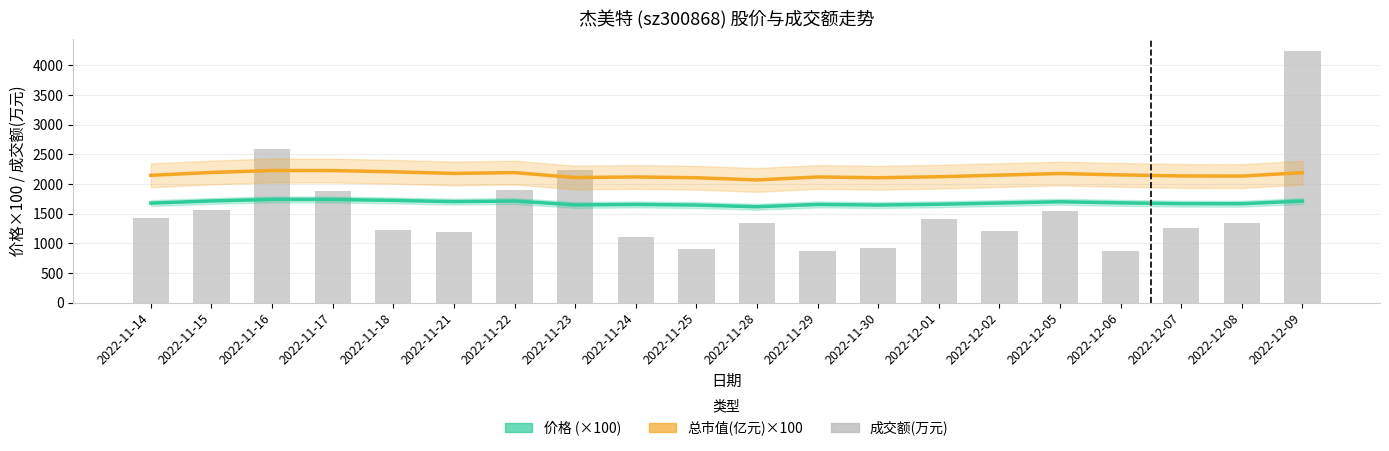

What is the sum of all 总市值(亿元)×100 values?

43029.0